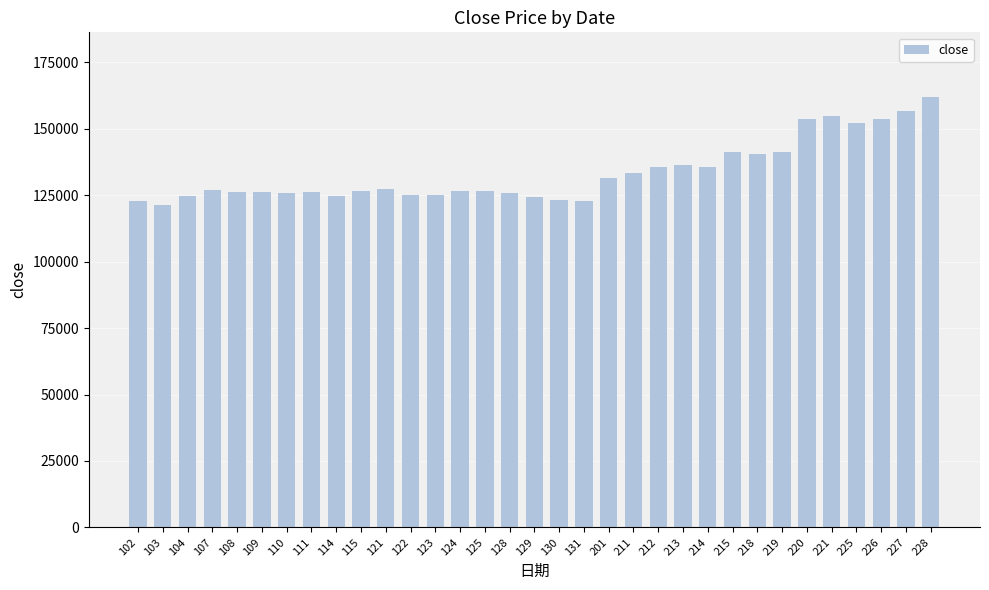

What is the maximum value shown in the chart?

161971